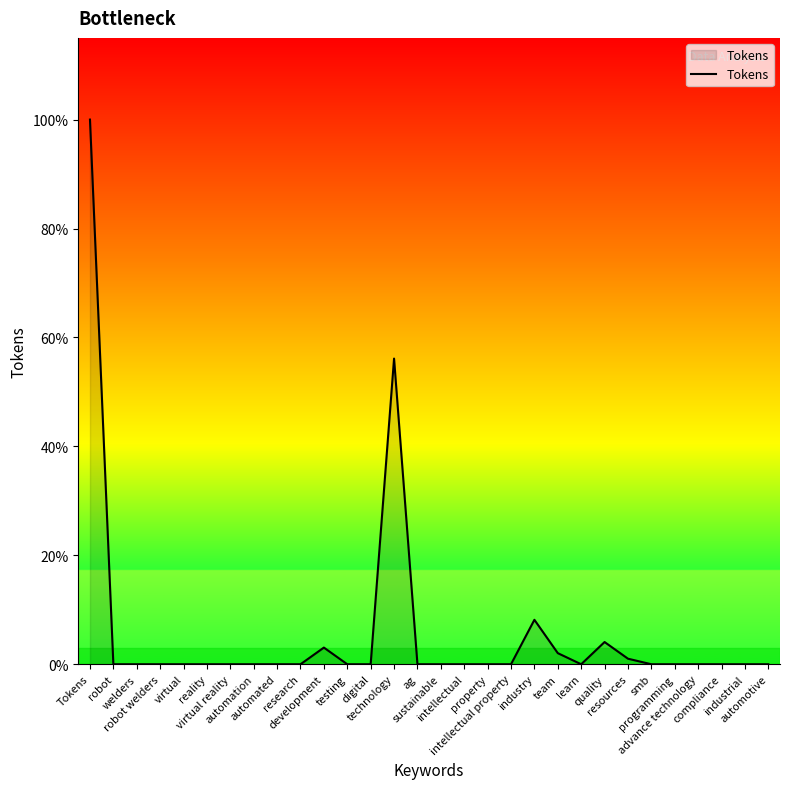

Rank the categories by value from lowest to highest.

robot, welders, robot welders, virtual, reality, virtual reality, automation, automated, research, testing, digital, ag, sustainable, intellectual, property, intellectual property, learn, smb, programming, advance technology, compliance, industrial, automotive, resources, team, development, quality, industry, technology, Tokens